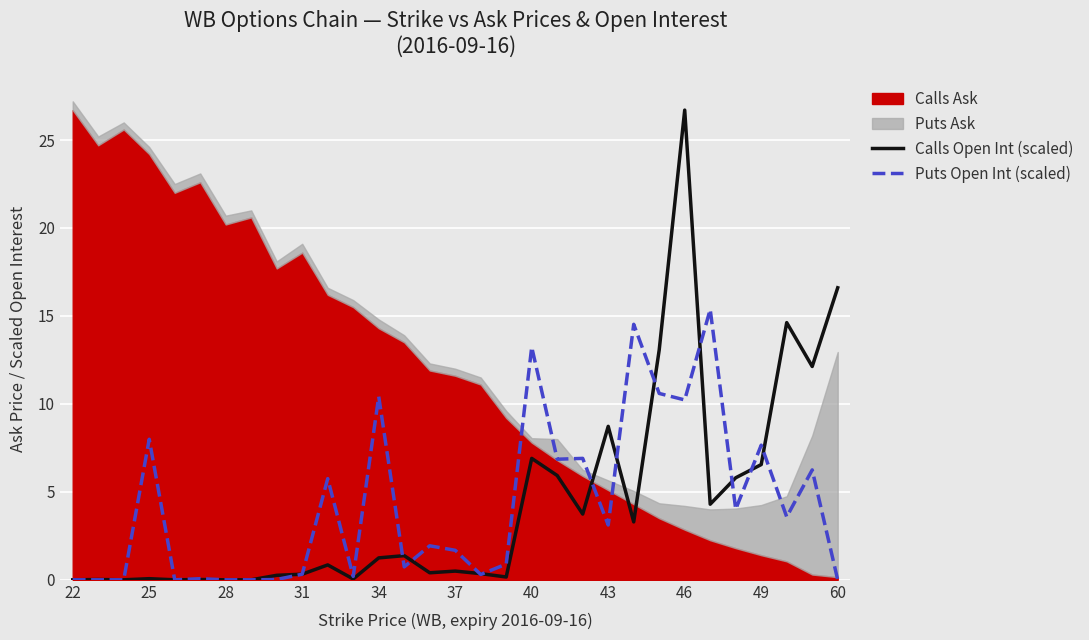

What is the highest value of the Calls Open Int (scaled) series?

26.7